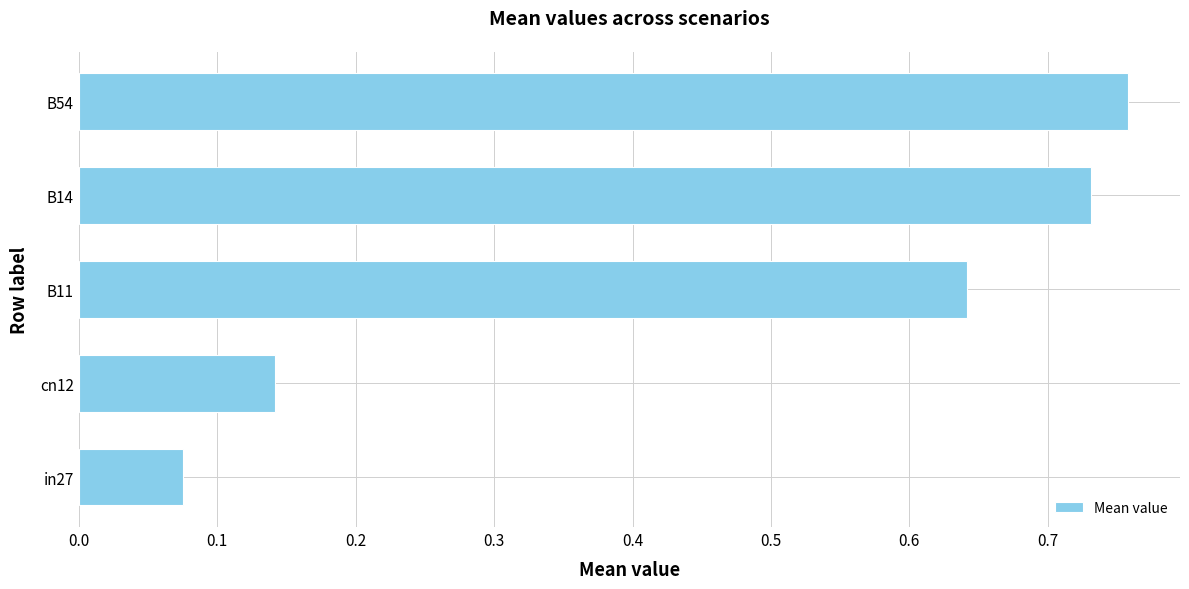

Is it true that the value at cn12 is 0.3?

False